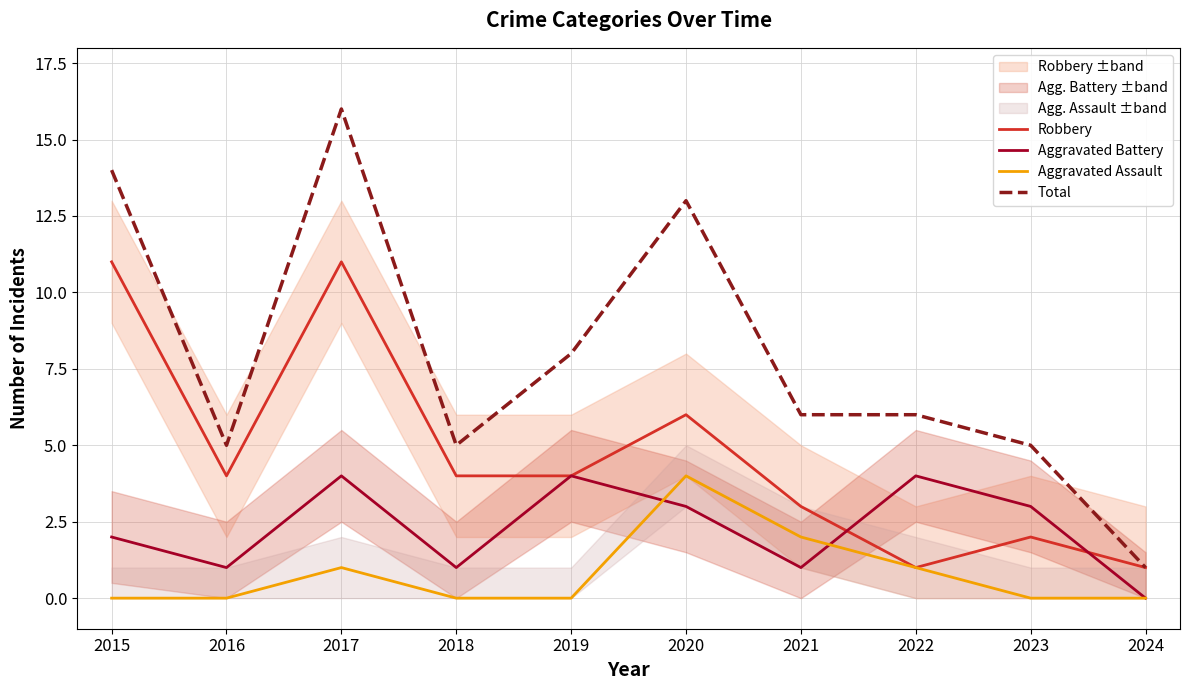

Is the value of Robbery at 2024 greater than the value of Total at 2016?

No